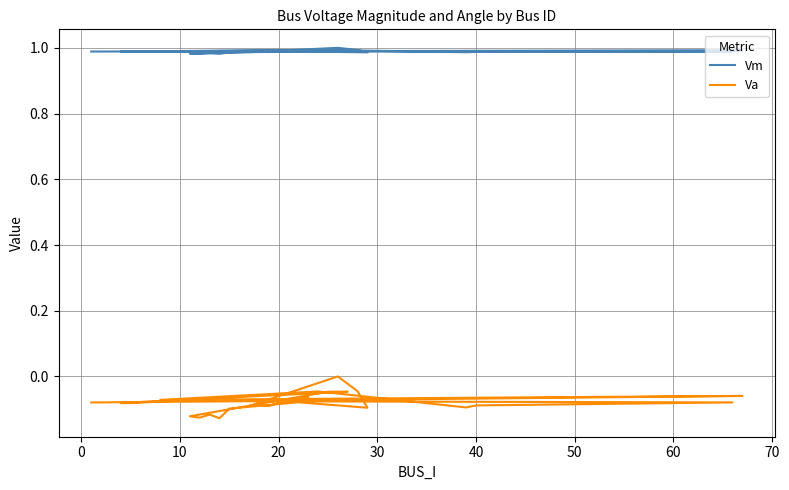

At which category does Va reach its first local peak?

20